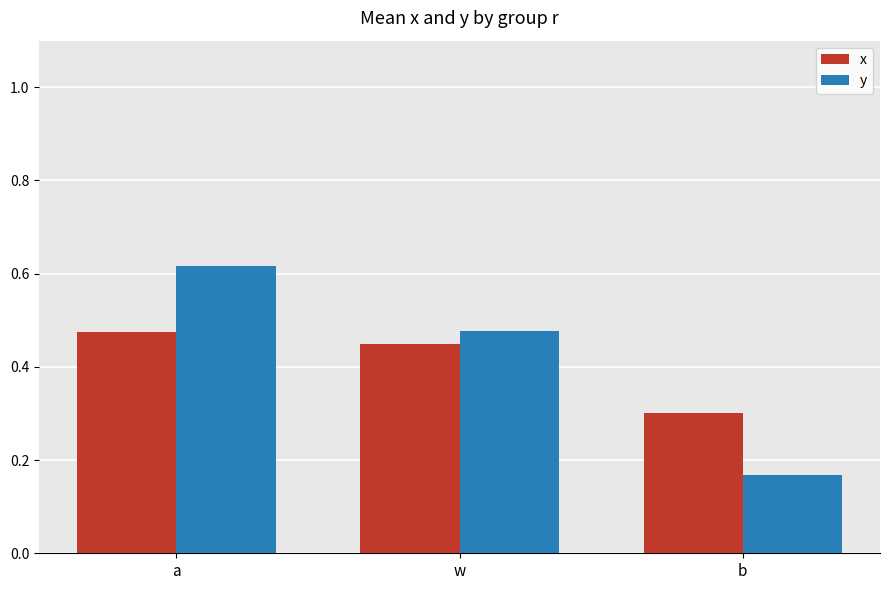

At which label does x reach its minimum?

b